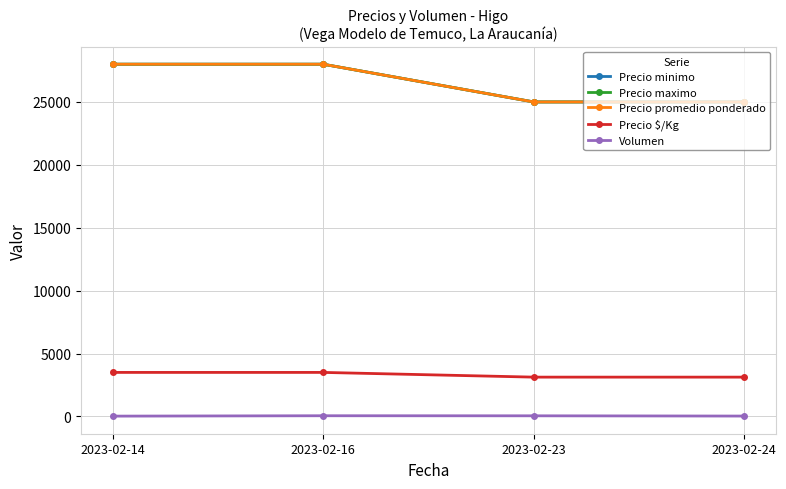

At which label does Precio $/Kg reach its minimum?

2023-02-23